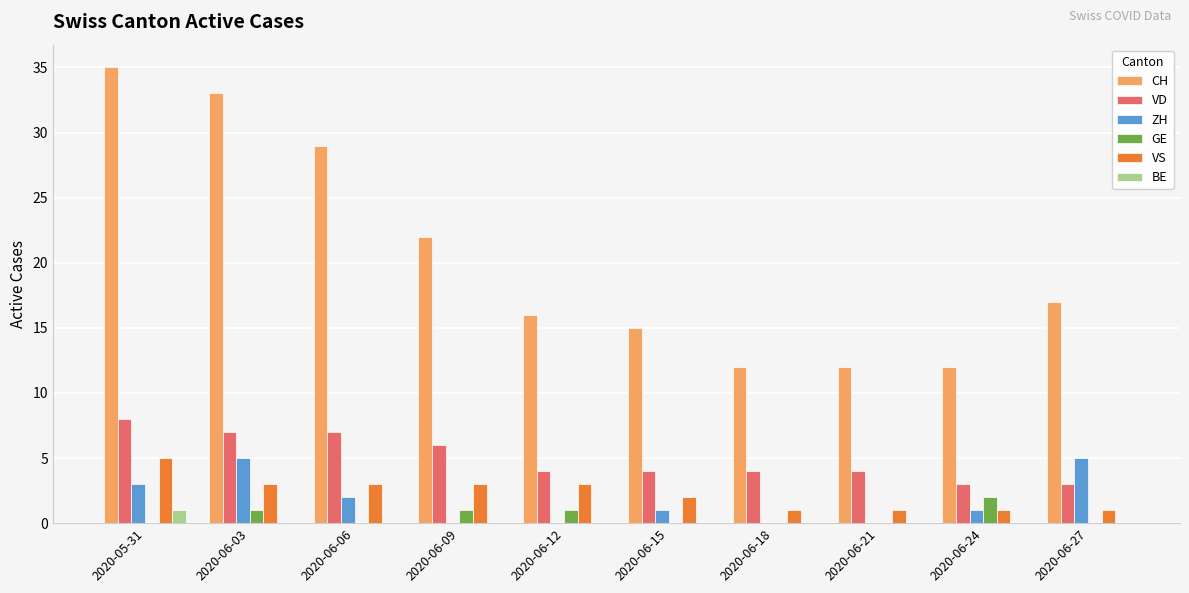

Reading left to right, extract all data points from this chart.

CH: 35	33	29	22	16	15	12	12	12	17
VD: 8	7	7	6	4	4	4	4	3	3
ZH: 3	5	2	0	0	1	0	0	1	5
GE: 0	1	0	1	1	0	0	0	2	0
VS: 5	3	3	3	3	2	1	1	1	1
BE: 1	0	0	0	0	0	0	0	0	0